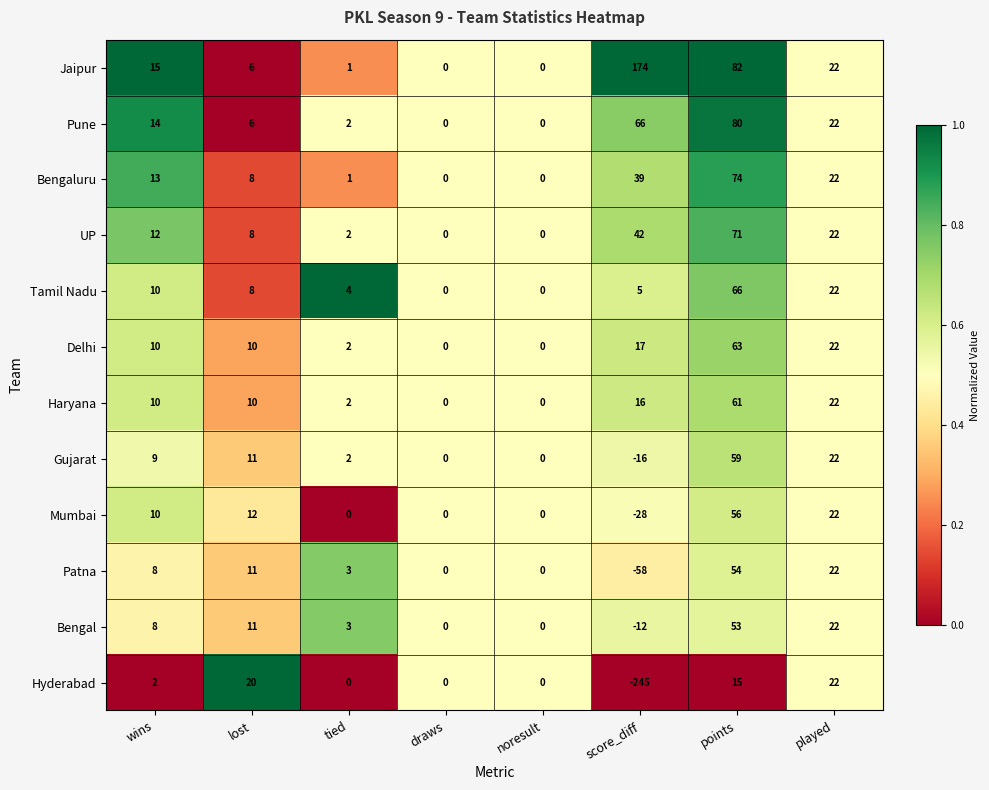

The Gujarat series shows -16 at score_diff. True or false?

True